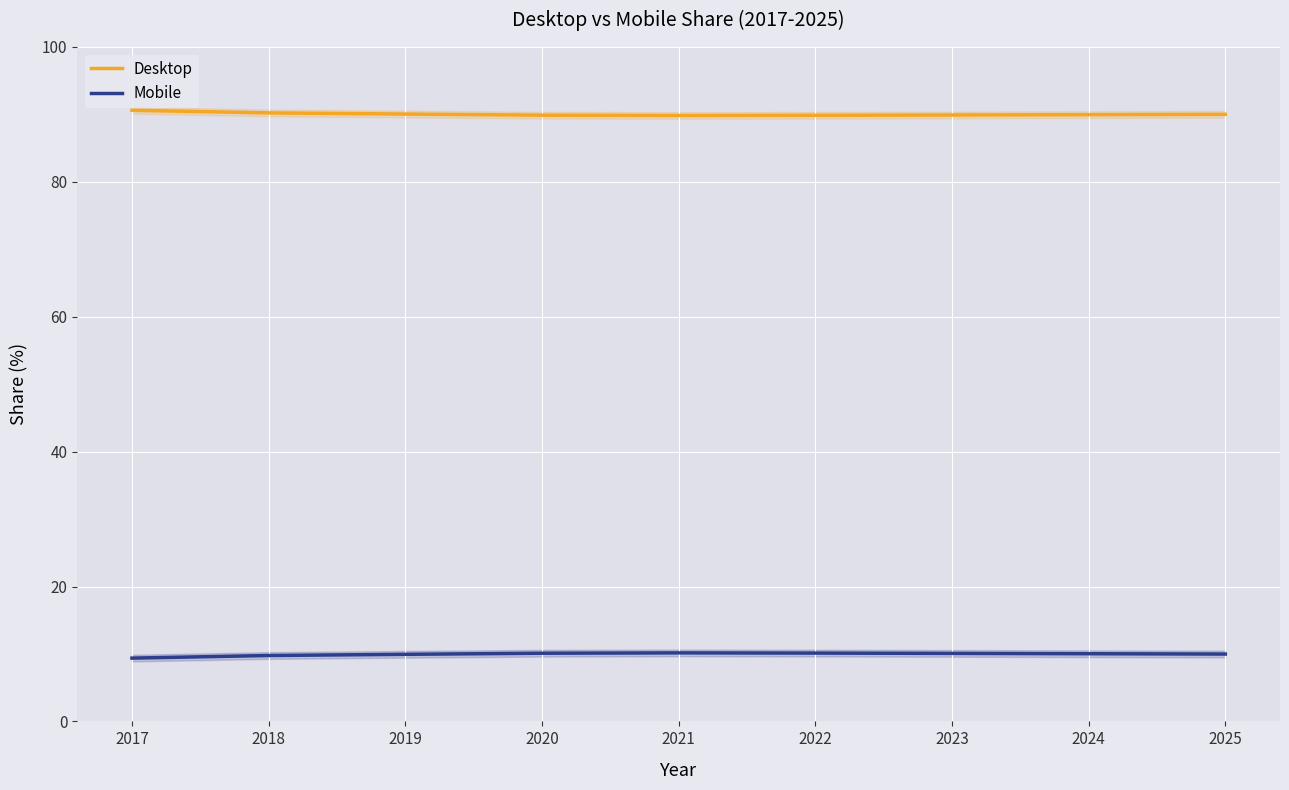

At which category is the sum across all series the highest?

2021